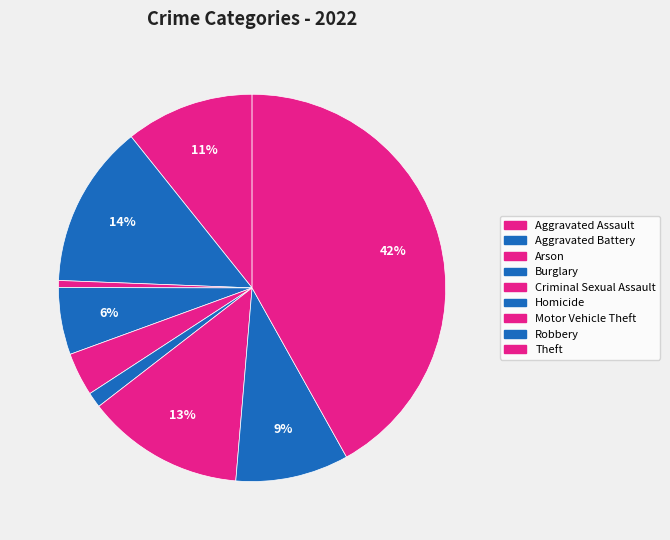

How many slices are in this pie chart?

9